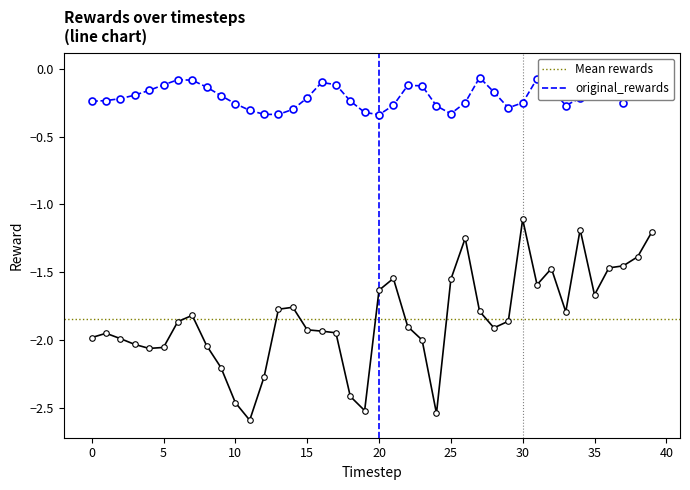

True or false: rewards has more than 2 points higher than both neighbors.

True